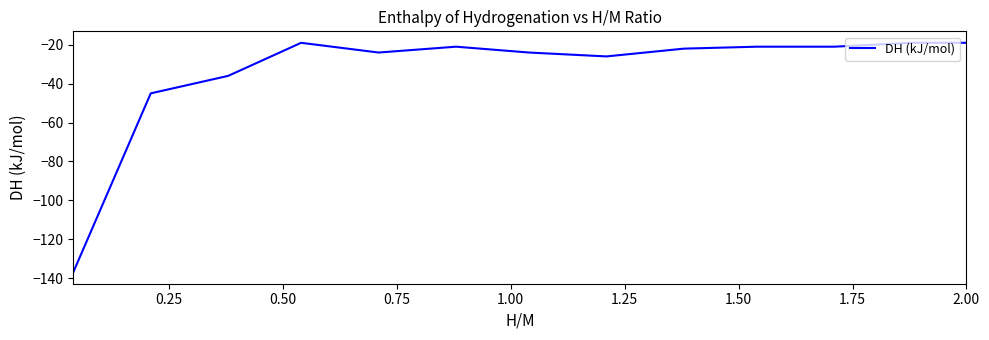

What is the smallest value displayed?

-137